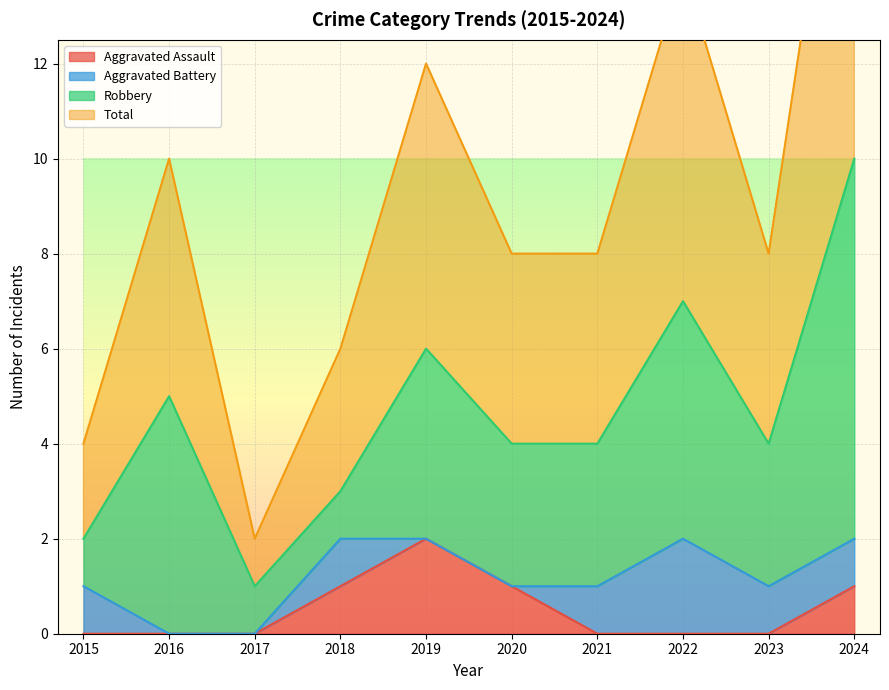

The value of Aggravated Assault at 2021 is 0. True or false?

True